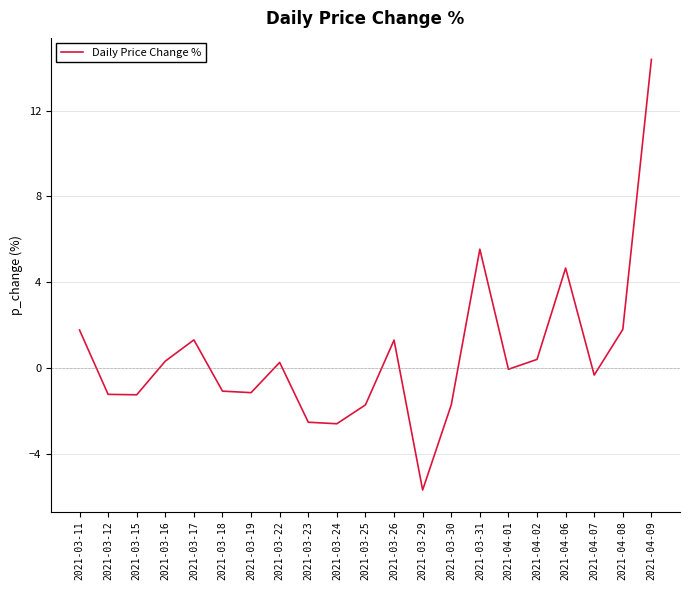

Count the number of categories in the chart.

21